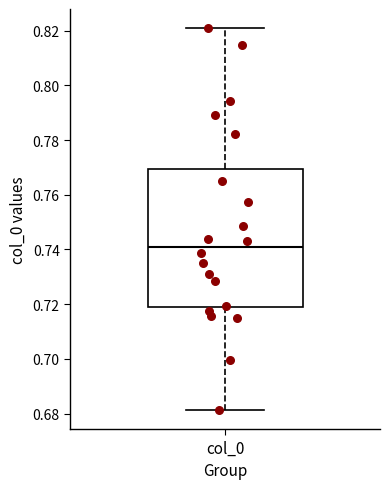

Read this box plot against the y-axis: the position of the median line, the range covered by the box, and the ends of both whiskers. The values are not printed on the chart, so give them approximately, as read against the axis.

median 0.740, box 0.718 to 0.770, whiskers 0.682 to 0.820